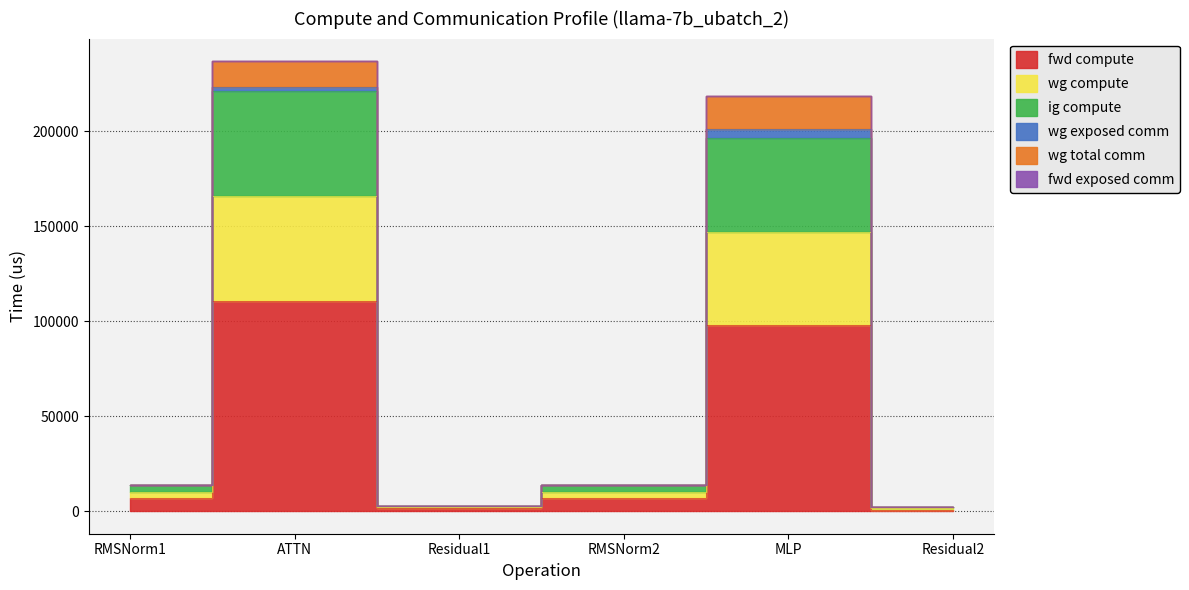

Does the chart have visible grid lines?

Yes